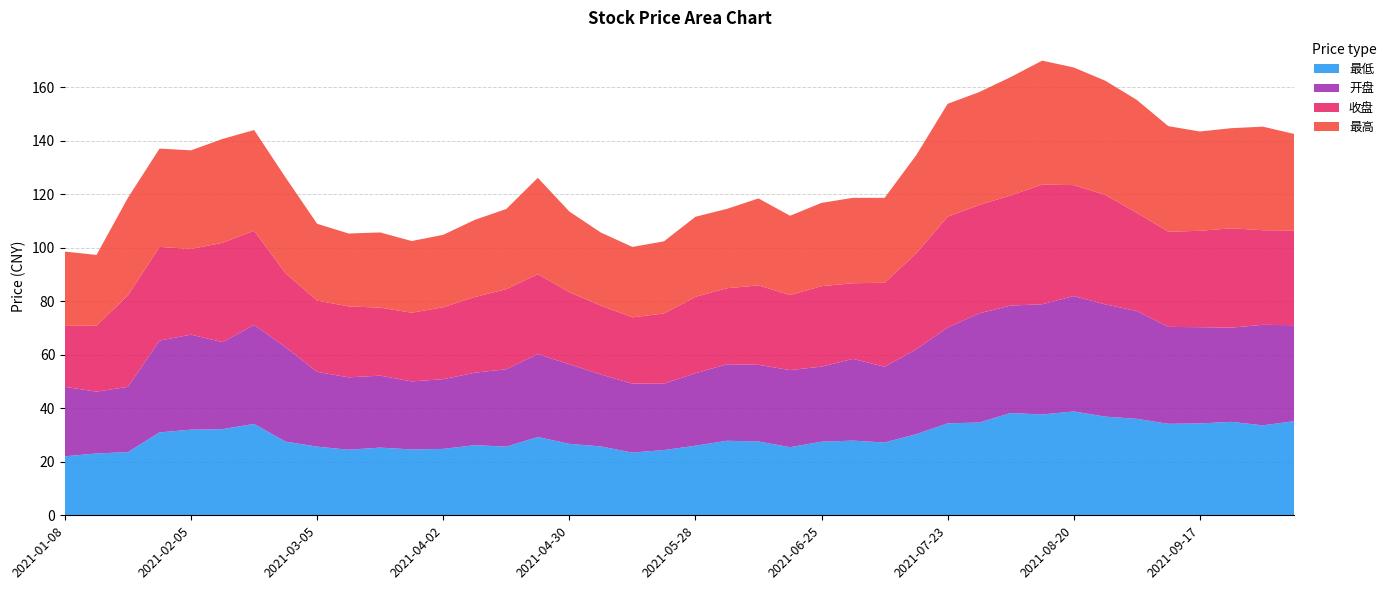

Reading left to right, transcribe all the data shown in this chart.

最低: 22.1	23.1	23.6	31.0	32.0	32.2	34.1	27.5	25.6	24.5	25.3	24.6	24.8	26.2	25.7	29.2	26.7	25.7	23.4	24.4	26.0	27.9	27.6	25.4	27.5	27.9	27.2	30.3	34.4	34.7	38.2	37.7	38.8	36.9	36.0	34.2	34.3	34.9	33.6	35.2
开盘: 25.9	23.1	24.4	34.3	35.5	32.5	37.0	35.3	27.9	27.1	26.9	25.4	26.1	27.1	28.9	31.0	29.8	26.9	25.8	24.8	27.1	28.6	28.6	28.8	28.1	30.6	28.3	31.7	35.8	40.8	40.2	41.2	43.1	42.0	40.3	36.2	36.0	35.2	37.6	35.9
收盘: 22.8	24.7	34.2	35.0	32.0	37.1	35.2	27.6	26.6	26.5	25.4	25.7	26.9	28.3	29.9	29.8	26.9	25.7	24.8	26.2	28.5	28.4	29.7	28.0	30.1	28.2	31.4	35.8	41.4	40.5	41.2	44.7	41.5	40.9	36.7	35.5	36.0	37.1	35.3	35.4
最高: 27.8	26.4	36.5	36.7	36.9	38.8	37.6	35.8	28.7	27.2	28.1	26.8	27.1	28.8	29.9	36.0	30.1	27.3	26.3	26.9	29.9	29.6	32.5	29.6	31.1	31.9	31.7	36.7	42.2	42.2	44.2	46.3	44.0	42.7	42.2	39.5	37.1	37.4	38.7	36.0